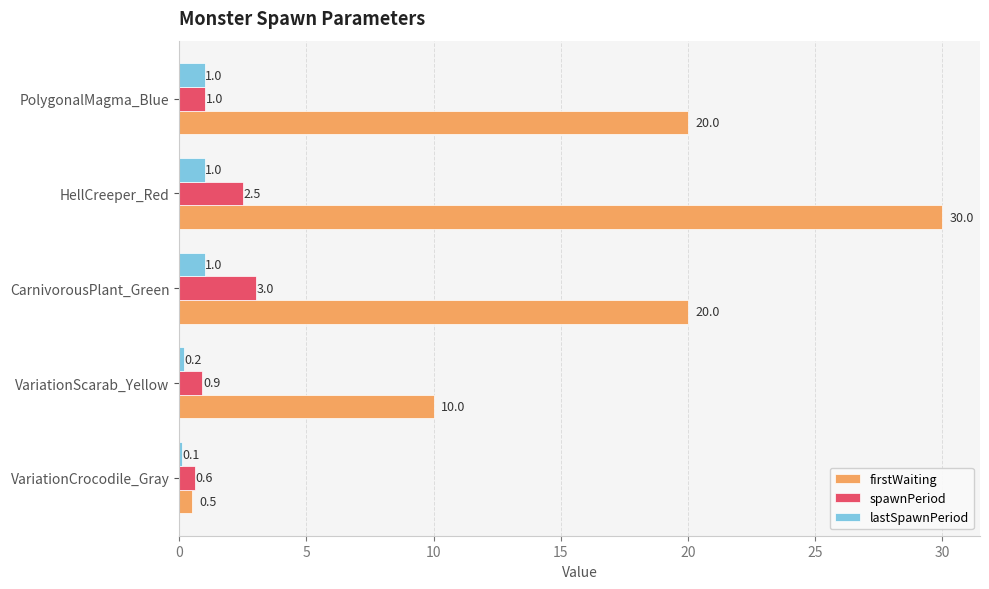

Read the spawnPeriod value at HellCreeper_Red.

2.5